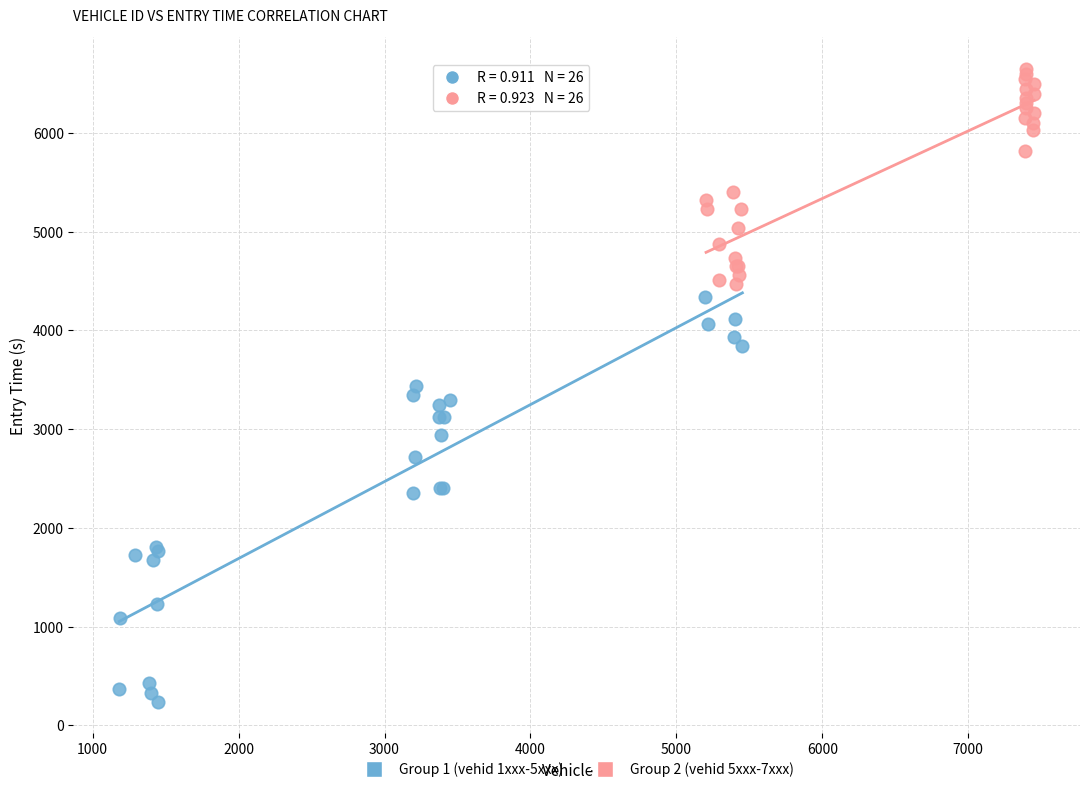

Which series reaches the minimum Y coordinate?

Group 1 (vehid 1xxx-5xxx)